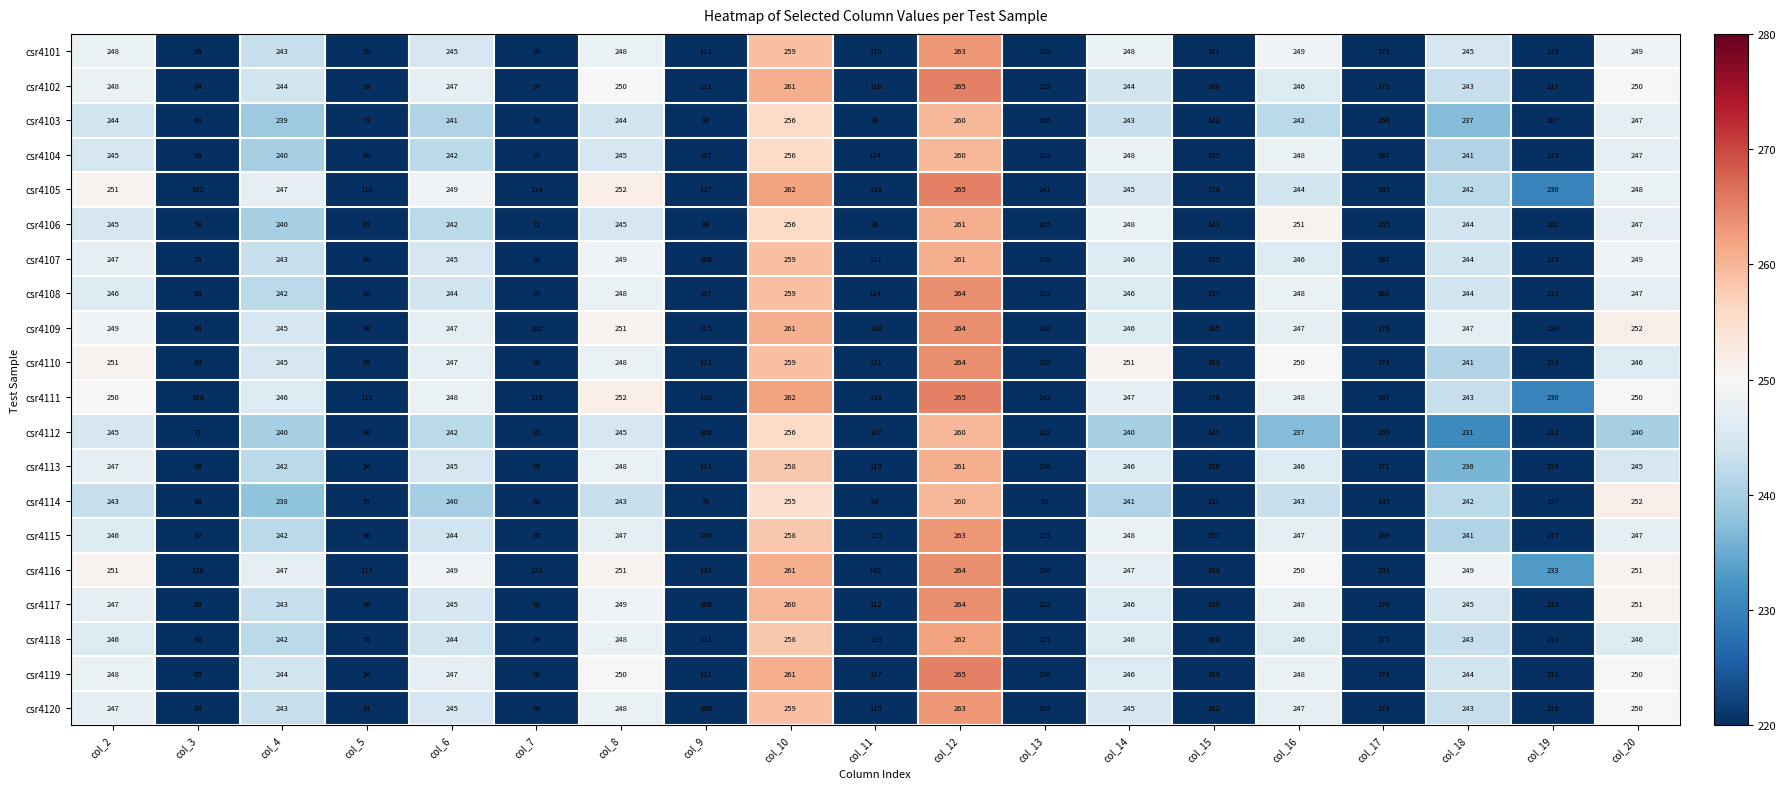

Which series has the largest total across all categories?

csr4116